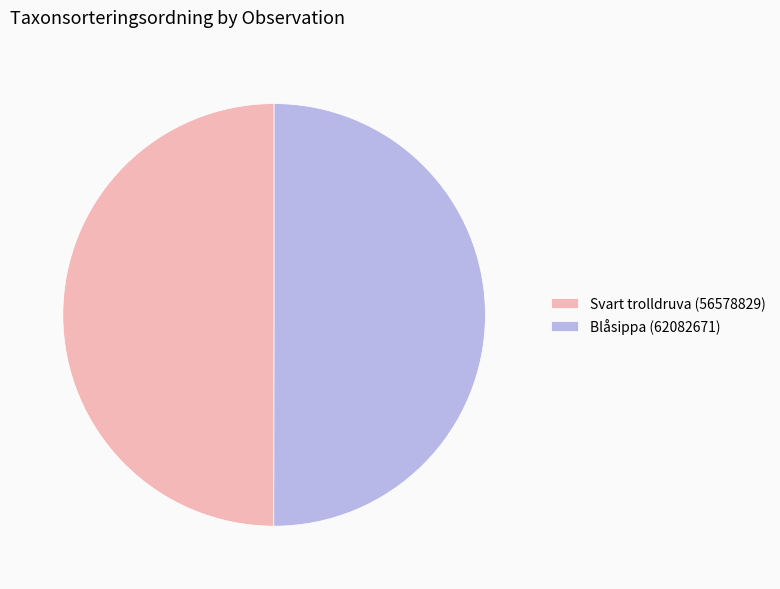

Count the number of slices in the pie.

2